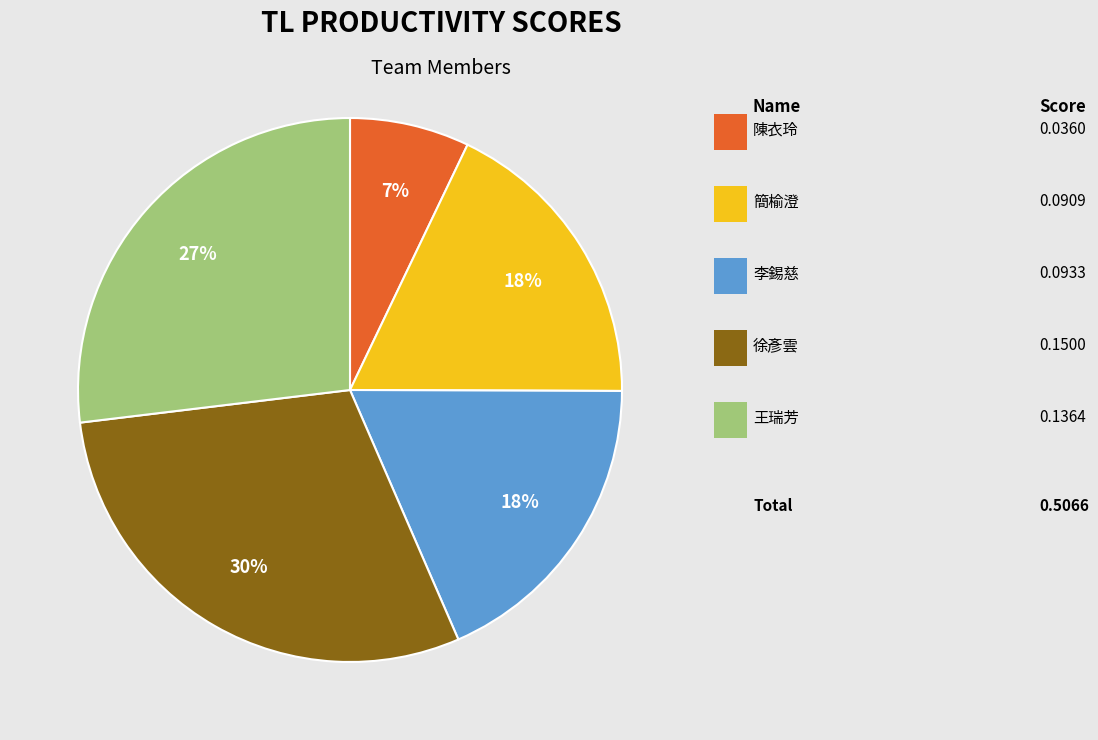

To the nearest percent, what is the average slice percentage?

20%